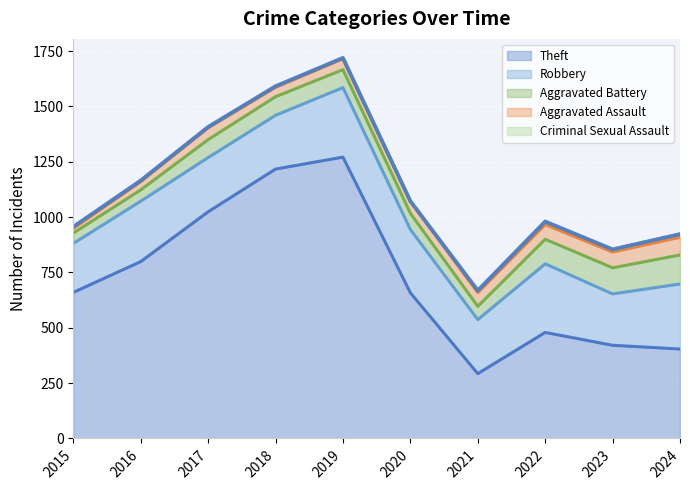

What is the difference between the maximum and minimum values in the Aggravated Assault series?

59